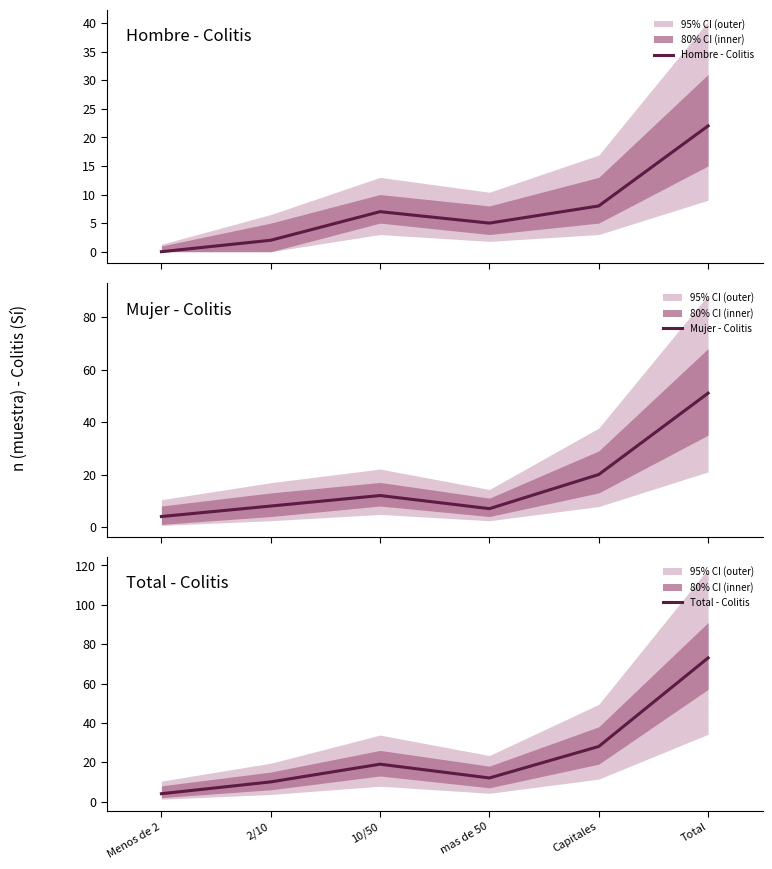

Reading left to right, what are all the values shown in this chart?

Hombre - Colitis: 0	2	7	5	8	22
Mujer - Colitis: 4	8	12	7	20	51
Total - Colitis: 4	10	19	12	28	73